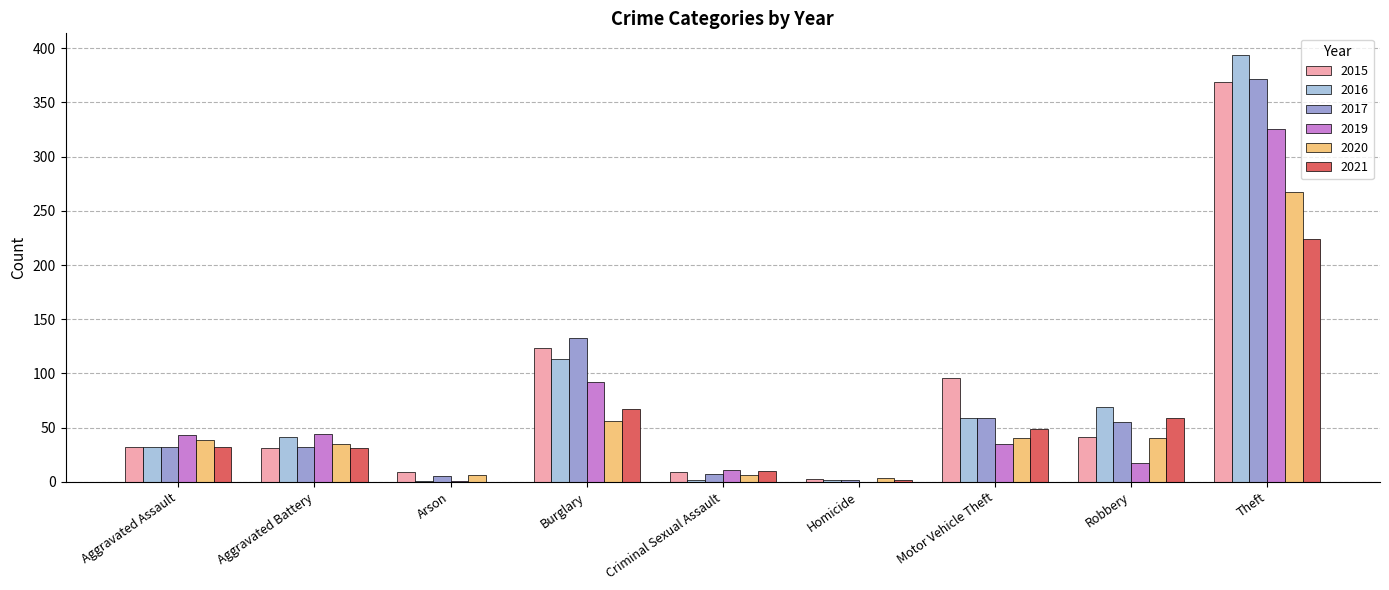

What is the sum of the 2015 values at Theft and Aggravated Battery?

400